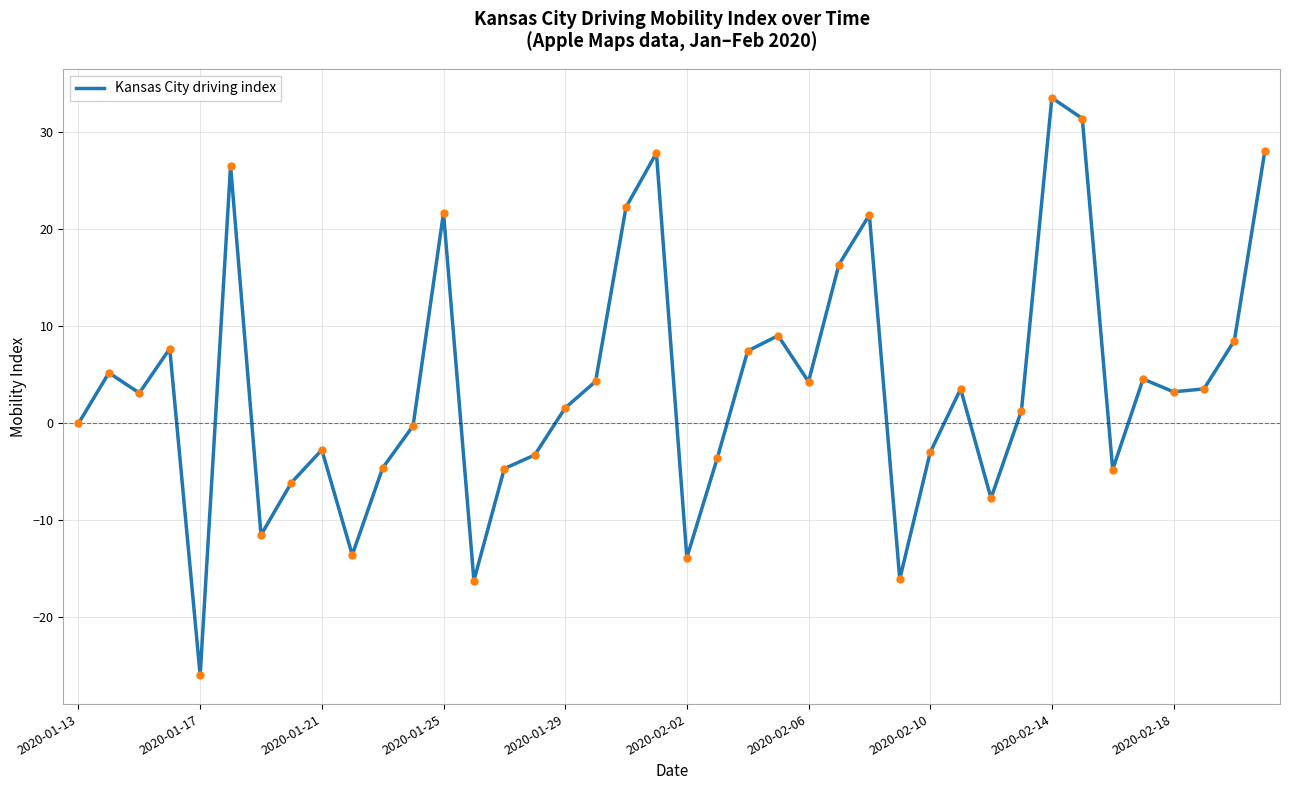

What is the average value?

4.0